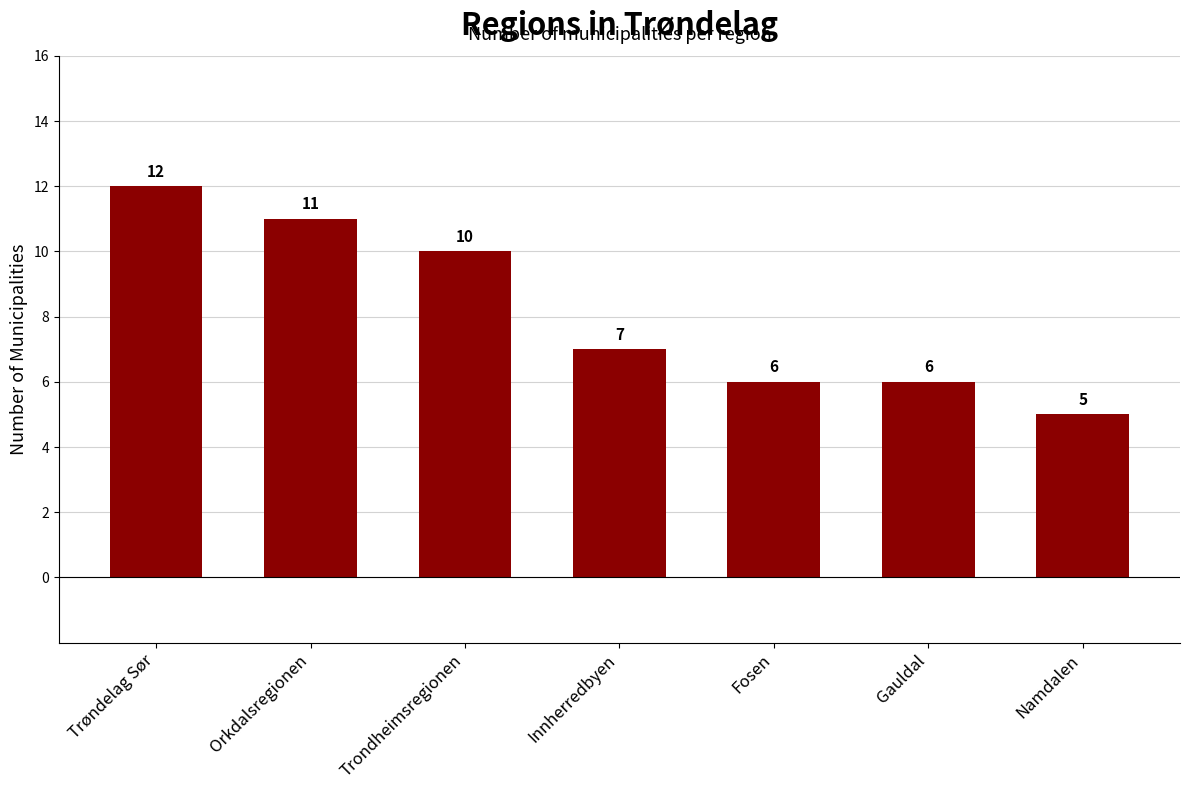

Approximately how many times larger is the value at Trøndelag Sør compared to Gauldal?

2.0